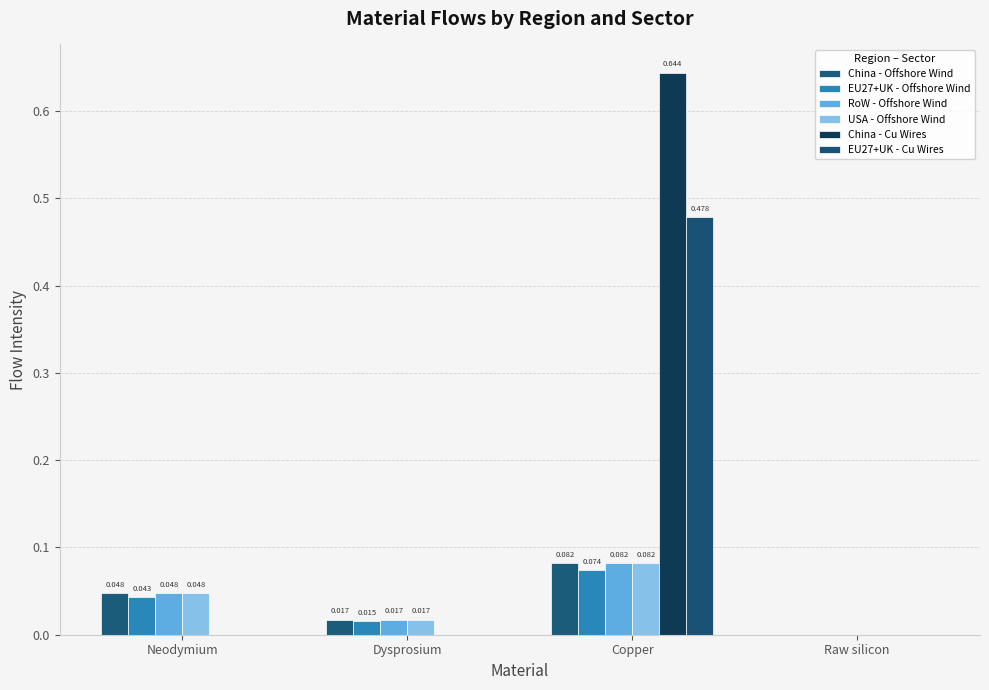

Between Copper and Raw silicon, which series saw the biggest shift?

China - Cu Wires